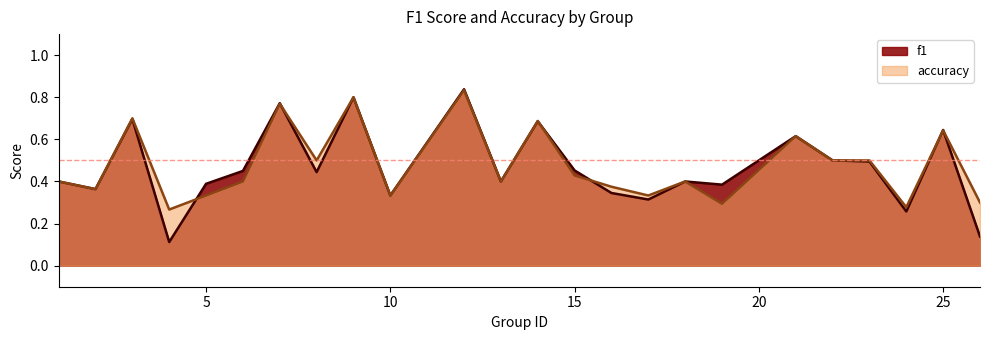

What value does the f1 series have at 16?

0.3